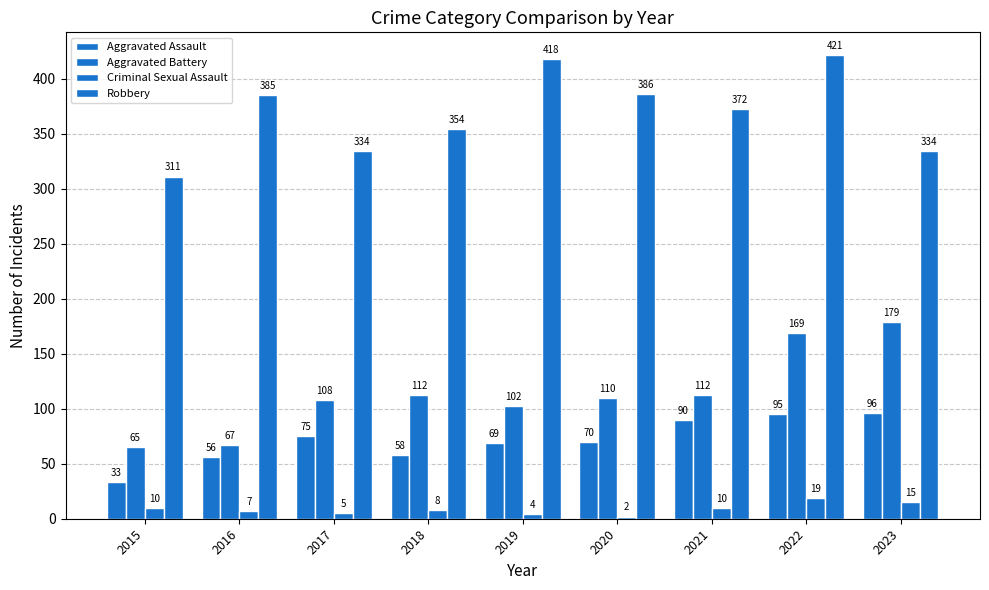

Reading right to left, list all the values displayed in this chart.

Aggravated Assault: 2023=96	2022=95	2021=90	2020=70	2019=69	2018=58	2017=75	2016=56	2015=33
Aggravated Battery: 2023=179	2022=169	2021=112	2020=110	2019=102	2018=112	2017=108	2016=67	2015=65
Criminal Sexual Assault: 2023=15	2022=19	2021=10	2020=2	2019=4	2018=8	2017=5	2016=7	2015=10
Robbery: 2023=334	2022=421	2021=372	2020=386	2019=418	2018=354	2017=334	2016=385	2015=311